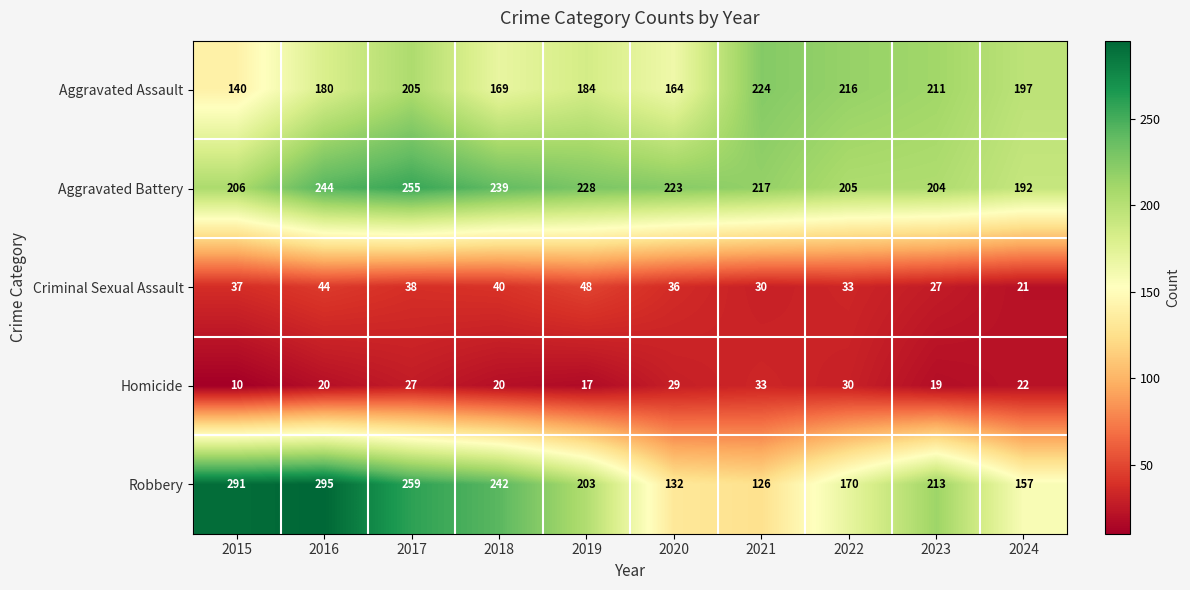

What is the average value of the Criminal Sexual Assault series?

35